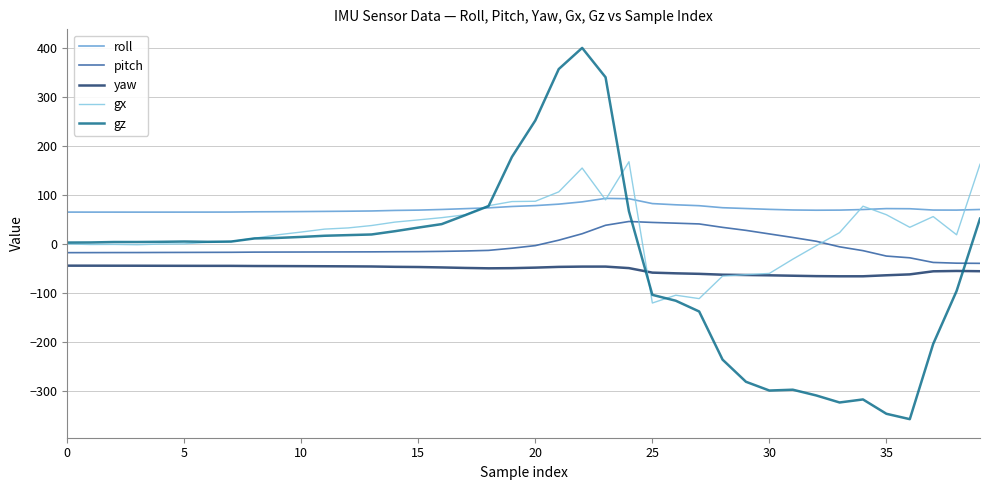

Which series has the largest total across all categories?

roll